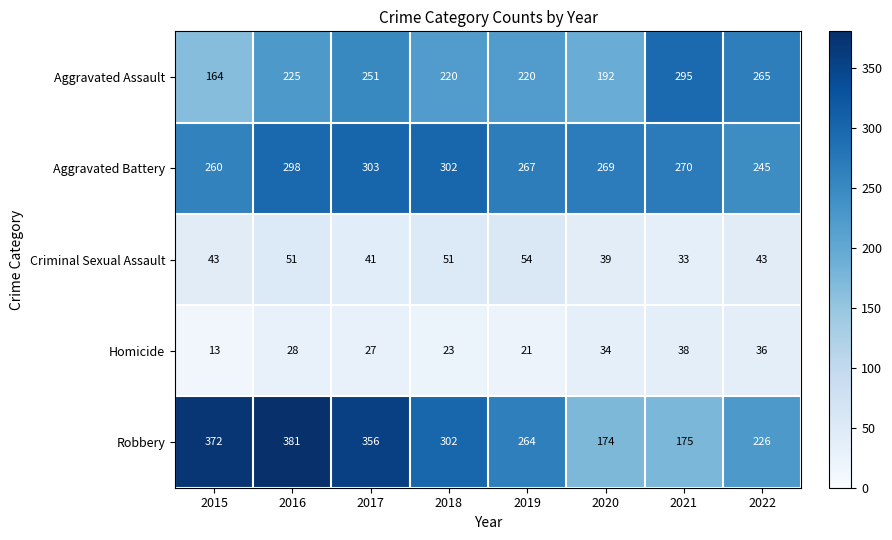

How many distinct data groups are displayed?

5